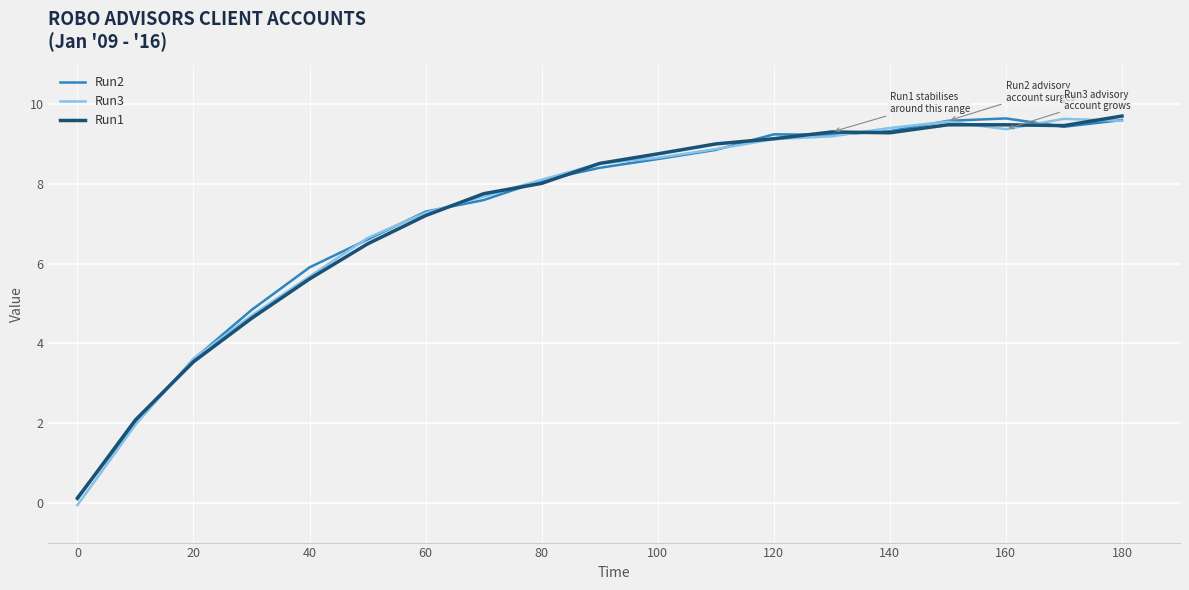

What is the greatest value displayed?

9.7